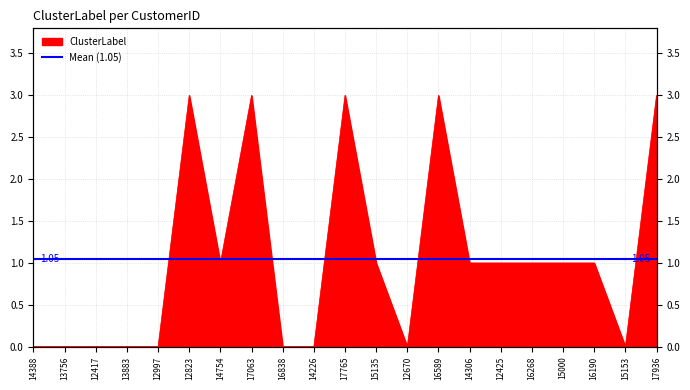

What is the difference between the values at 17063 and 12425?

2